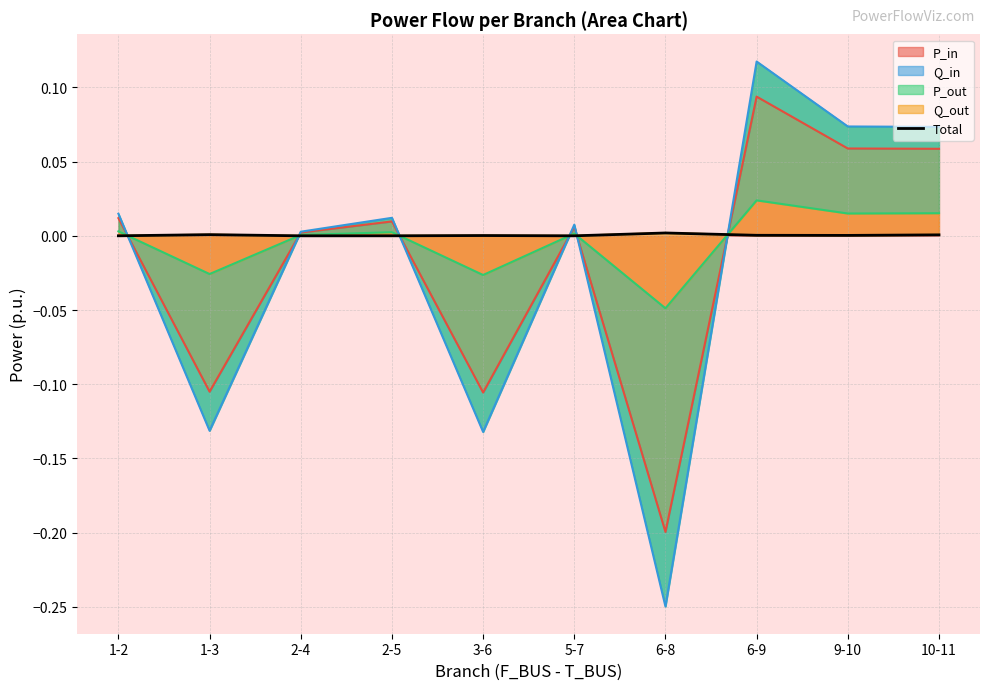

What is the label of the 7th point from the right?

2-5